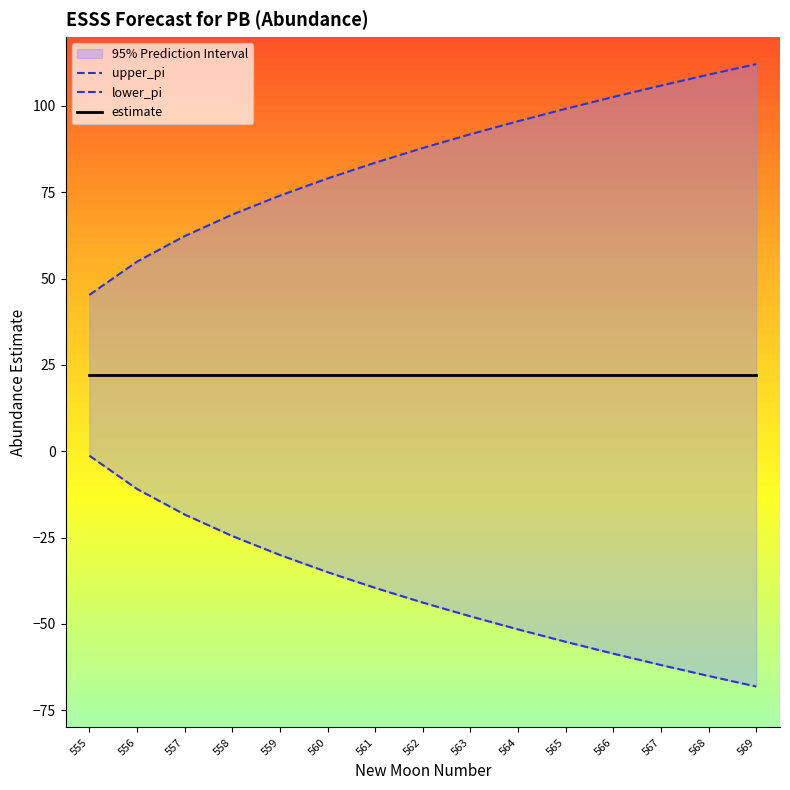

At how many categories does at least one series exceed 51?

14